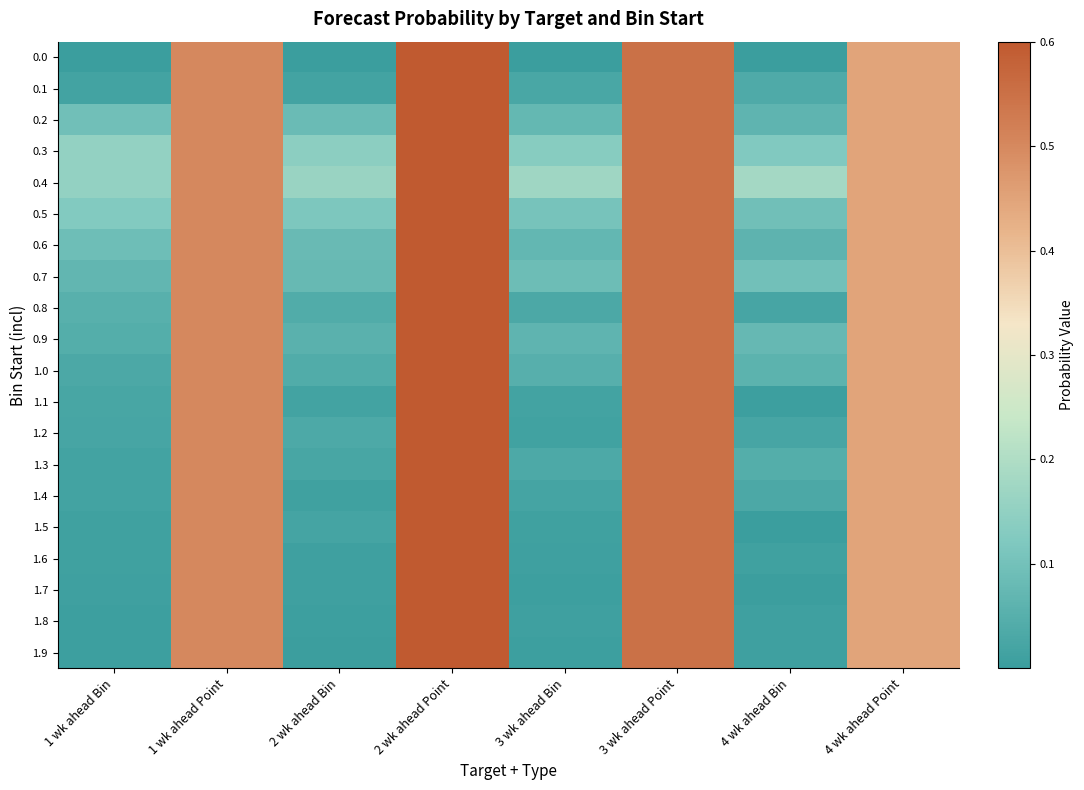

How many categories are shown in the chart?

8